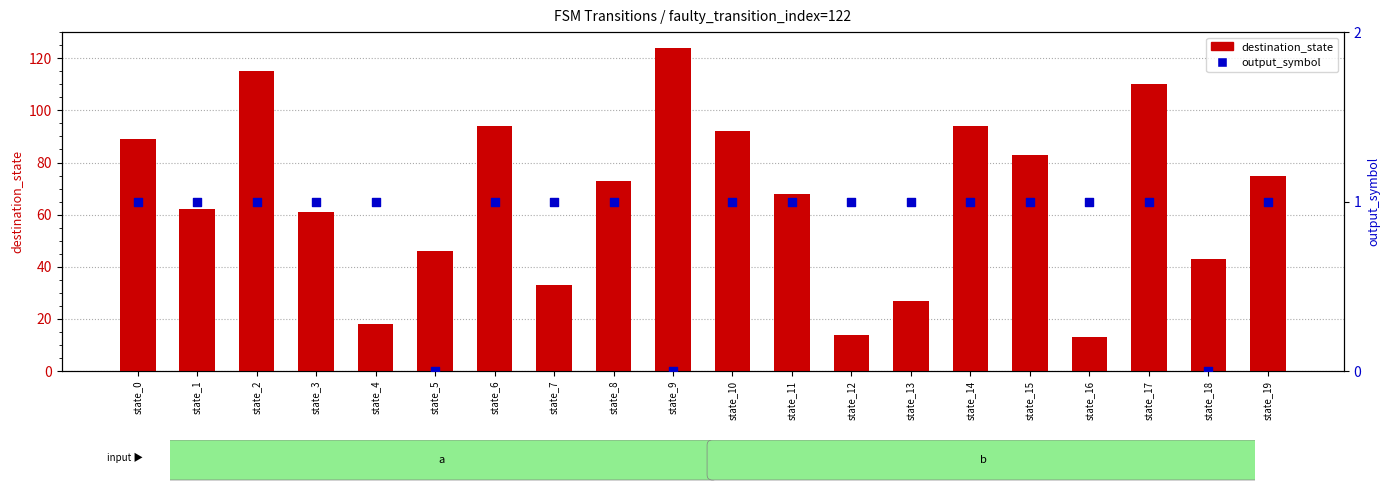

Which series has the largest total across all categories?

destination_state